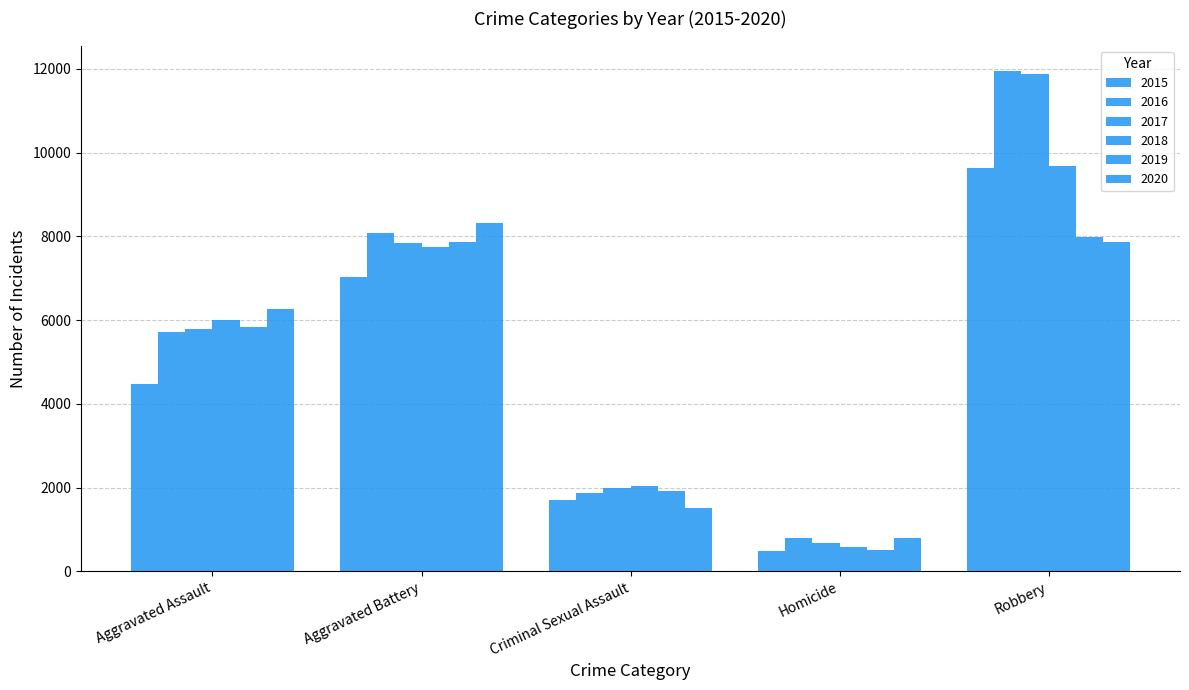

What is the sum of all 2016 values?

28410